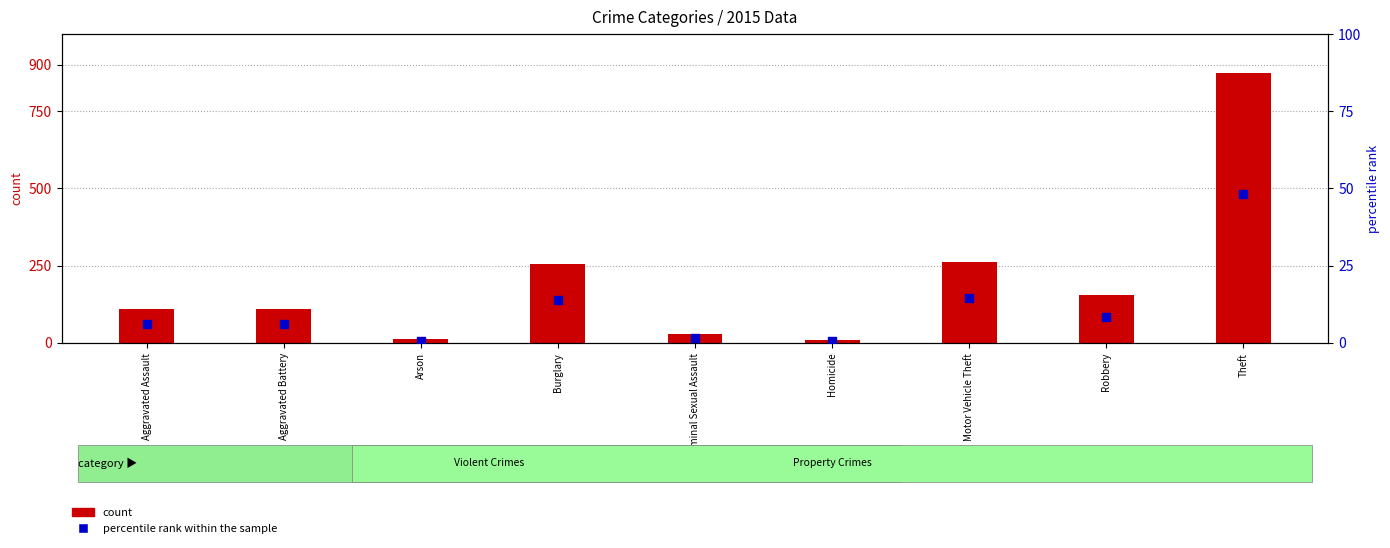

Which series reaches the minimum Y coordinate?

percentile rank within the sample